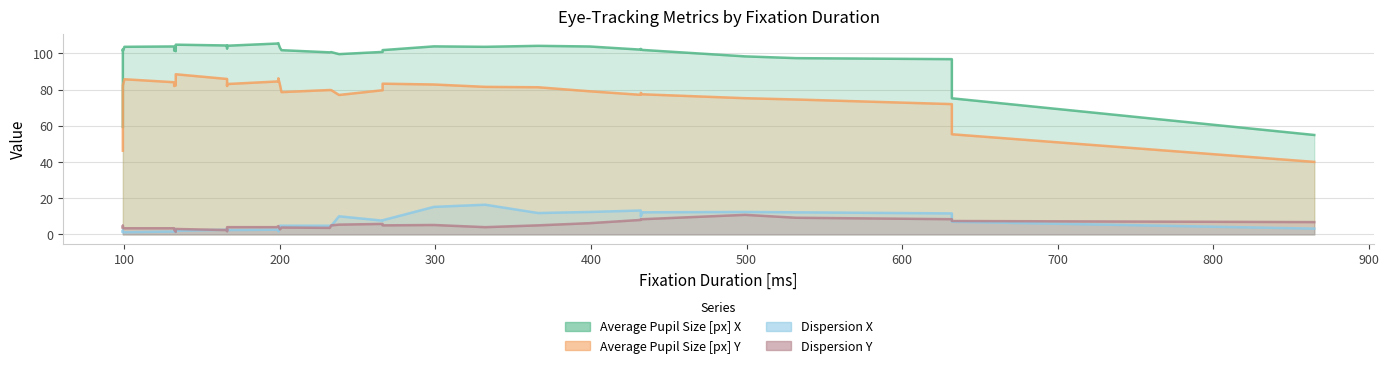

In Average Pupil Size [px] Y, how many points are higher than both neighbors (excluding endpoints)?

6